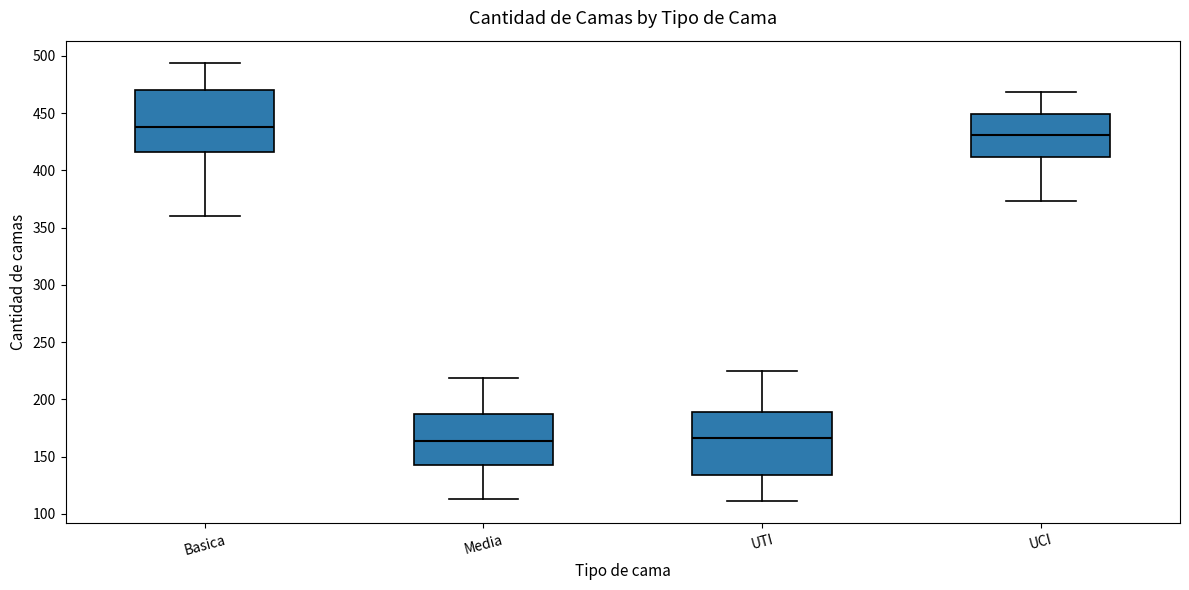

Reading left to right, read every box against the y-axis: the position of its median line, the range the box covers, and the ends of its whiskers. The values are not printed on the chart, so give them approximately, as read against the axis.

Basica: median 440, box 415 to 470, whiskers 360 to 495
Media: median 165, box 145 to 185, whiskers 115 to 220
UTI: median 165, box 135 to 190, whiskers 110 to 225
UCI: median 430, box 410 to 450, whiskers 375 to 470